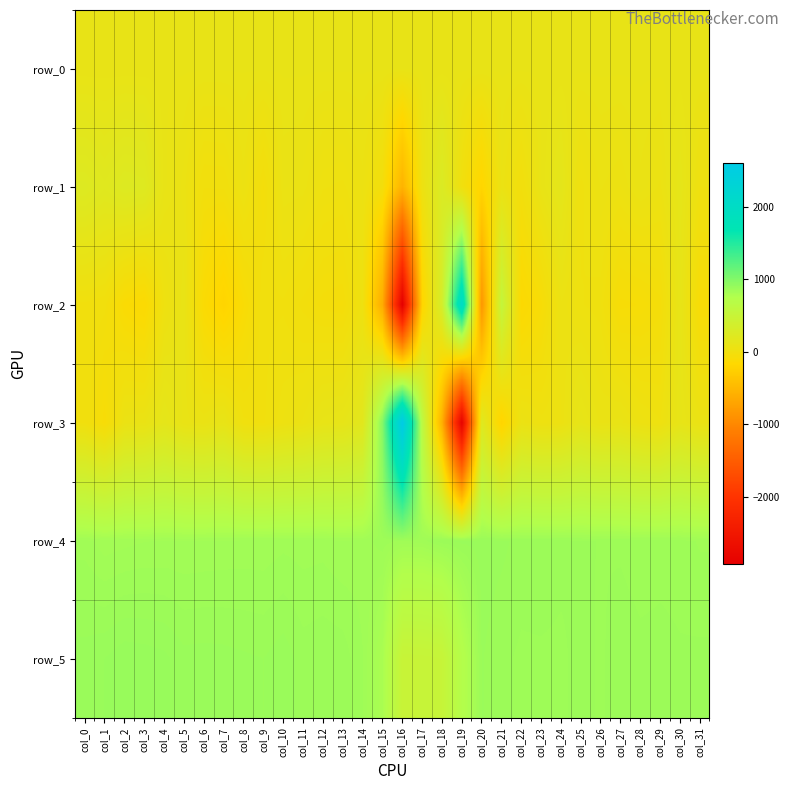

Reading left to right, list all the values displayed in this chart.

row_0: 94.5	94.5	94.6	94.6	94.6	94.7	94.7	94.8	94.9	94.9	94.9	95.0	95.0	95.0	95.1	95.1	95.2	95.3	95.3	95.3	95.4	95.4	95.5	95.6	95.6	95.6	95.7	95.7	95.7	95.8	95.8	95.9
row_1: 241.0	206.0	243.0	232.0	97.0	66.0	-14.0	-11.0	53.0	-38.0	73.0	67.0	30.0	24.0	53.0	-29.0	-547.0	43.0	275.0	4.0	-198.0	70.0	-15.0	93.0	154.0	22.0	62.0	49.0	79.0	58.0	140.0	29.0
row_2: 1.0	-9.0	-107.0	-136.0	31.0	93.0	-116.0	-212.0	-94.0	0.0	3.0	-21.0	-44.0	-50.0	34.0	-628.0	-2936.0	-206.0	344.0	2066.0	-845.0	544.0	-144.0	-76.0	58.0	30.0	18.0	-76.0	-68.0	-44.0	117.0	-85.0
row_3: 5.0	-80.0	70.0	79.0	146.0	88.0	74.0	107.0	11.0	3.0	41.0	64.0	111.0	122.0	180.0	992.0	2603.0	646.0	-576.0	-2880.0	231.0	-211.0	68.0	35.0	49.0	125.0	78.0	89.0	47.0	30.0	120.0	71.0
row_4: 845.0	833.0	836.0	839.0	840.0	840.0	841.0	842.0	843.0	843.0	847.0	845.0	846.0	840.0	845.0	856.0	849.0	847.0	869.0	876.0	878.0	875.0	868.0	871.0	866.0	862.0	861.0	859.0	854.0	856.0	855.0	849.0
row_5: 878.0	883.0	891.0	889.0	886.0	876.0	877.0	876.0	874.0	872.0	879.0	867.0	870.0	868.0	851.0	799.0	500.0	505.0	515.0	727.0	873.0	864.0	859.0	859.0	858.0	867.0	859.0	869.0	865.0	866.0	863.0	864.0